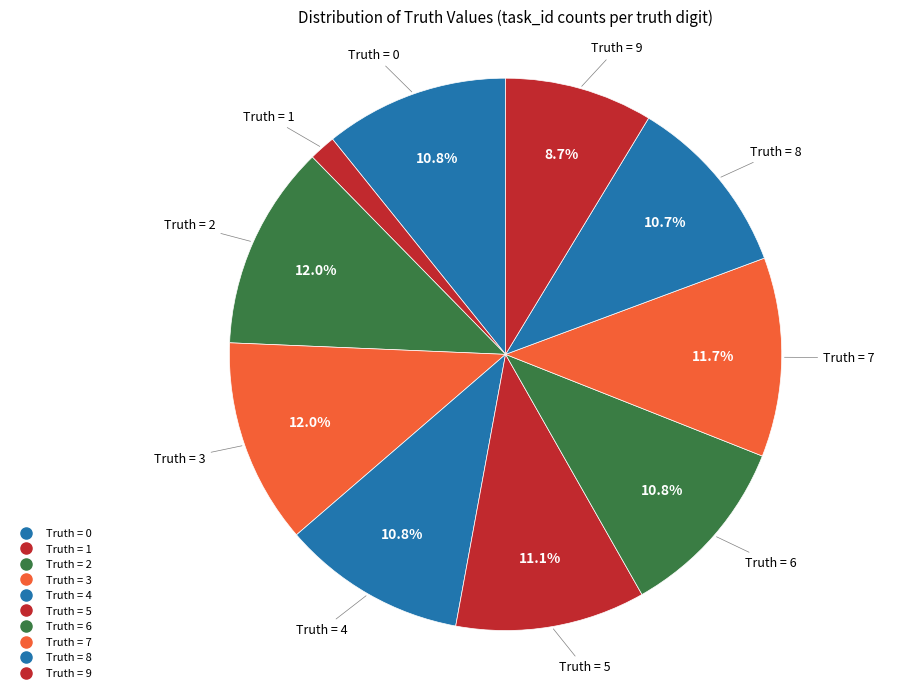

Count the number of slices in the pie.

10